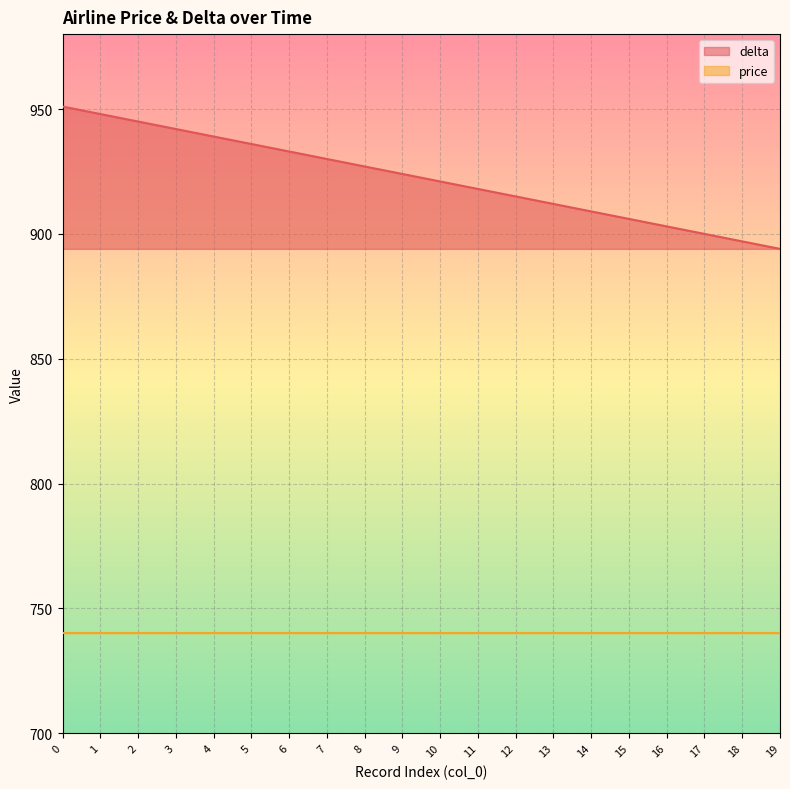

True or false: price has a value of 1256 at 7.

False